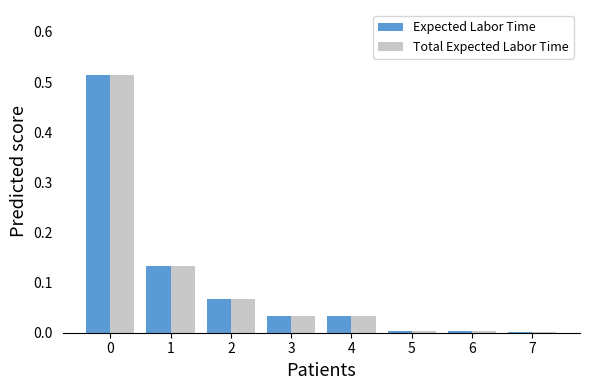

Is the value of Total Expected Labor Time at 4 greater than the value of Expected Labor Time at 7?

Yes